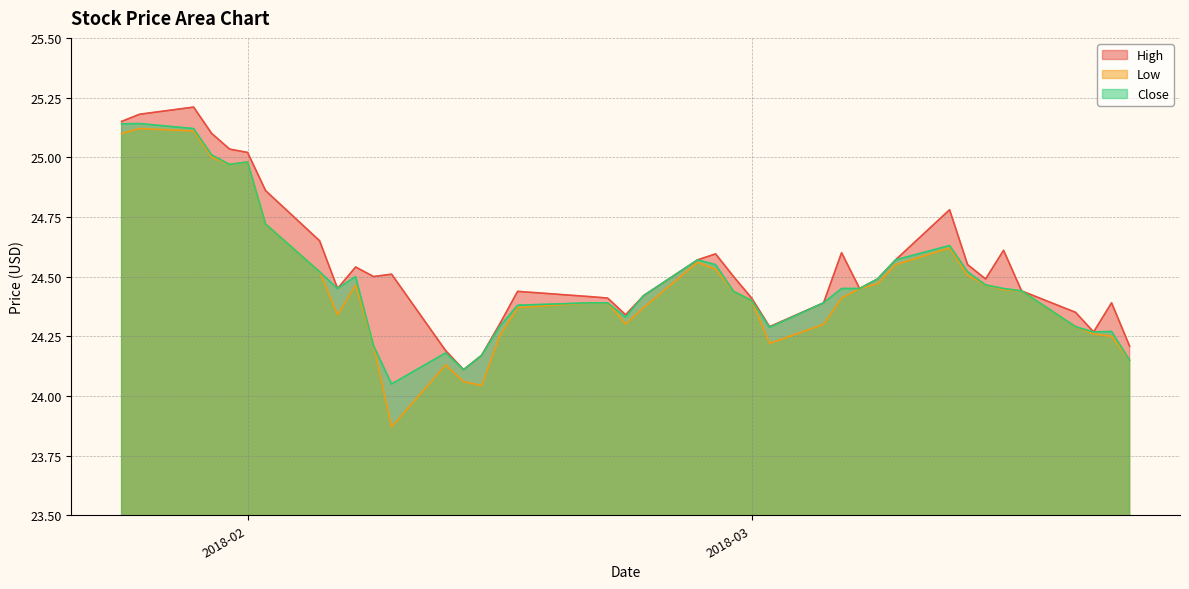

Which series has the largest total across all categories?

High